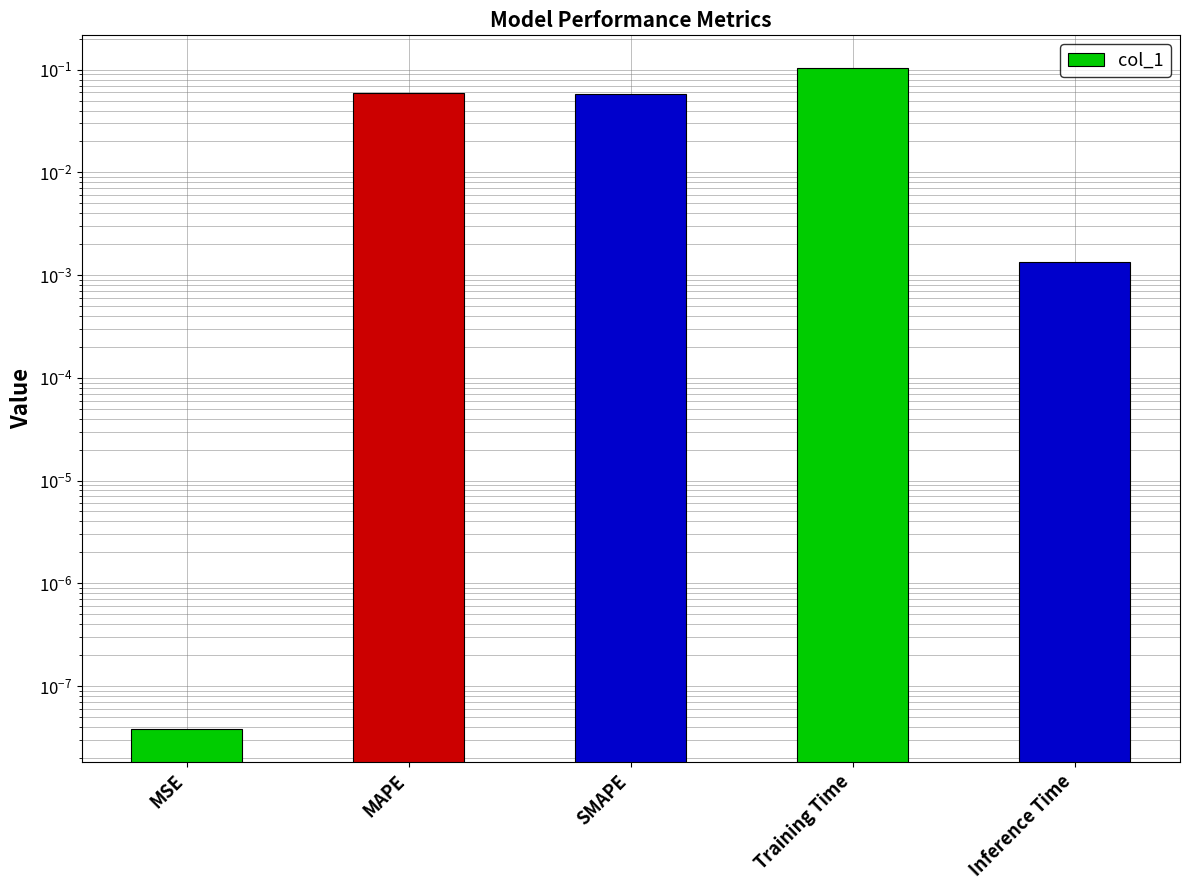

How many bars are there in total?

5